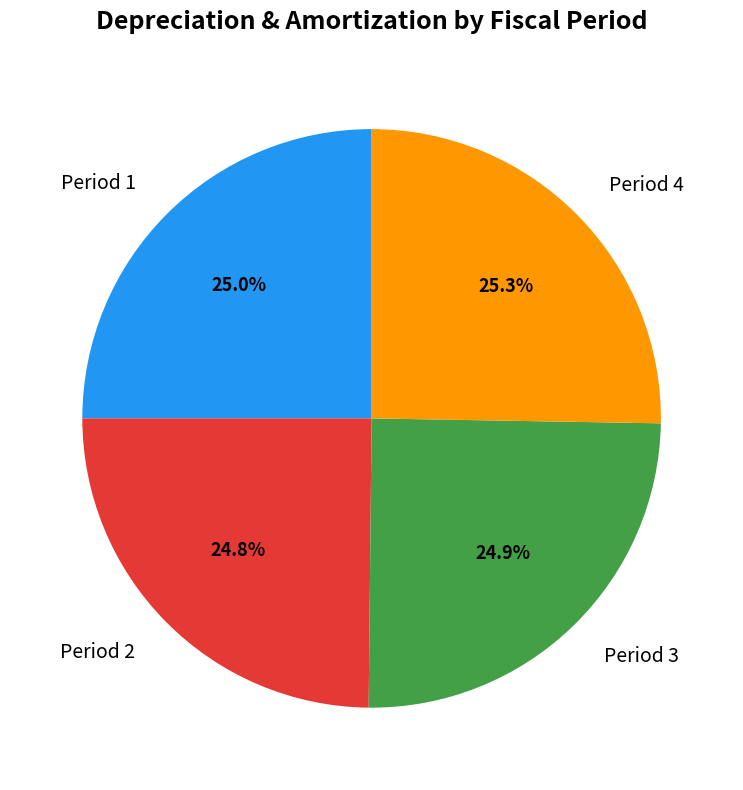

Approximately how many times larger is the value at Period 1 compared to Period 2?

1.0